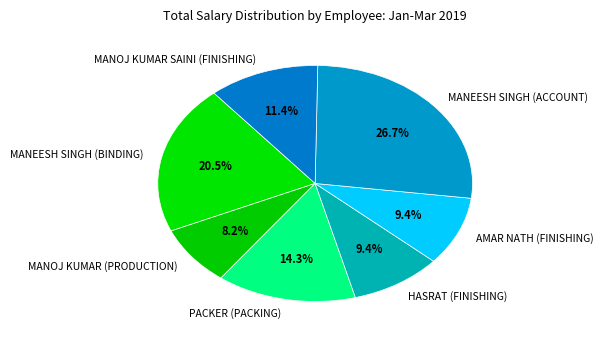

What is the ratio of the value at MANOJ KUMAR (PRODUCTION) to the value at MANOJ KUMAR SAINI (FINISHING)?

0.7